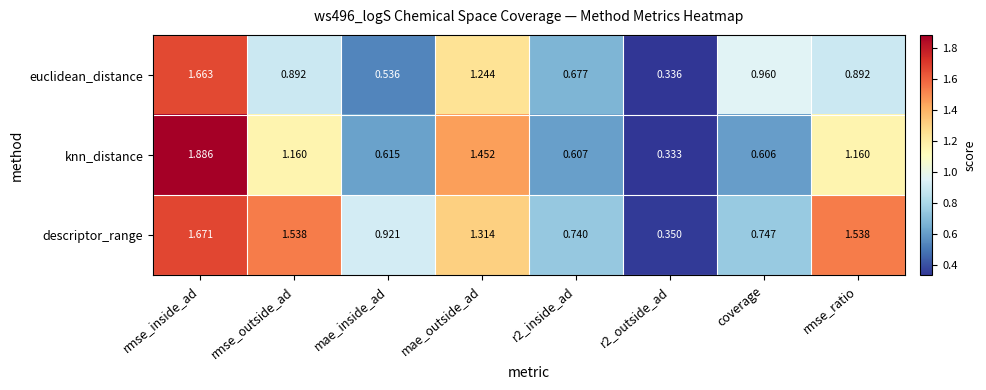

Count the number of data series in this chart.

3